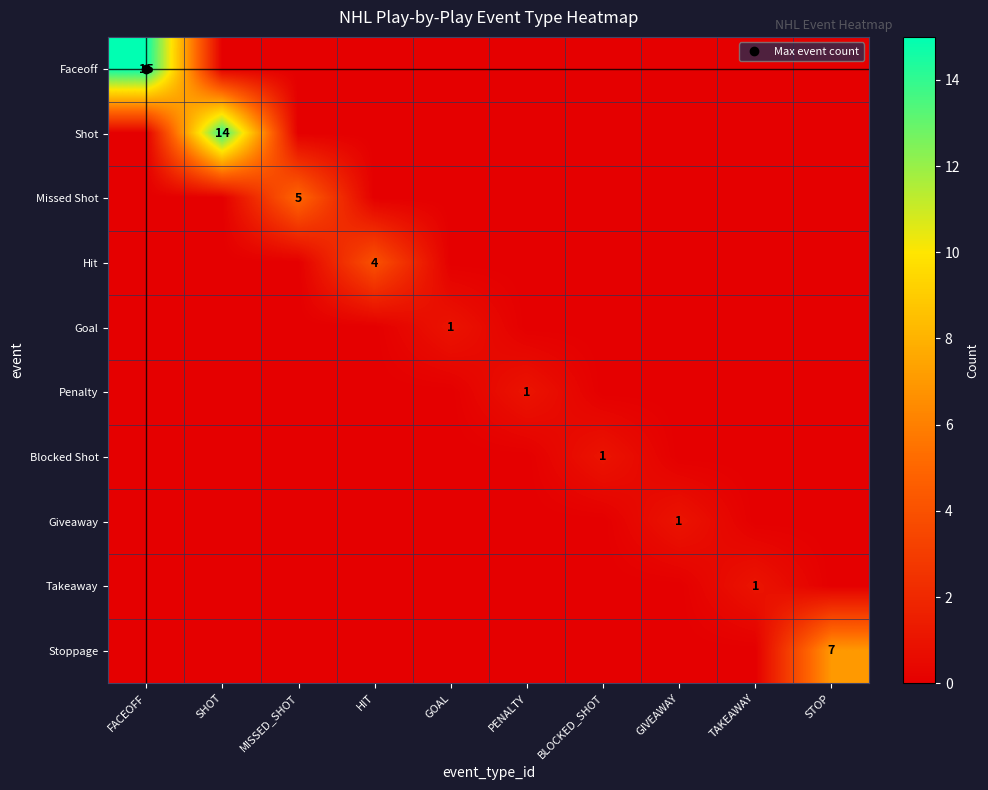

Which category has the highest value in the Takeaway series?

TAKEAWAY